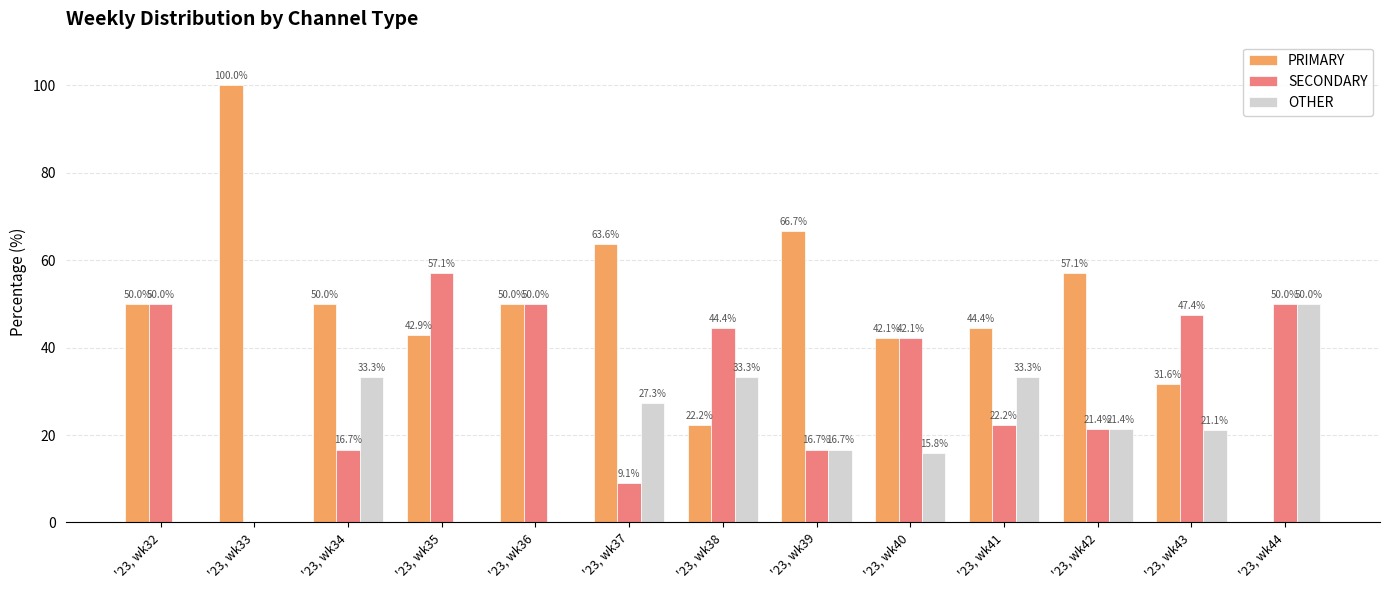

What is the sum of the PRIMARY values at '23, wk35 and '23, wk41?

87.3